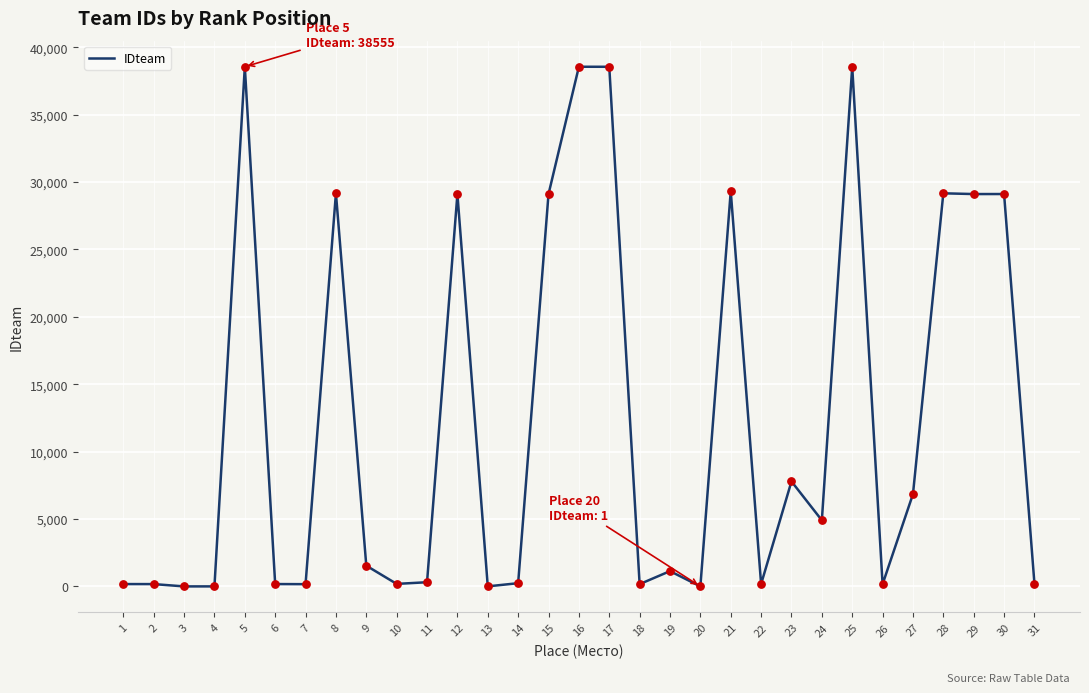

Approximately how many times larger is the value at 21 compared to 31?

142.3